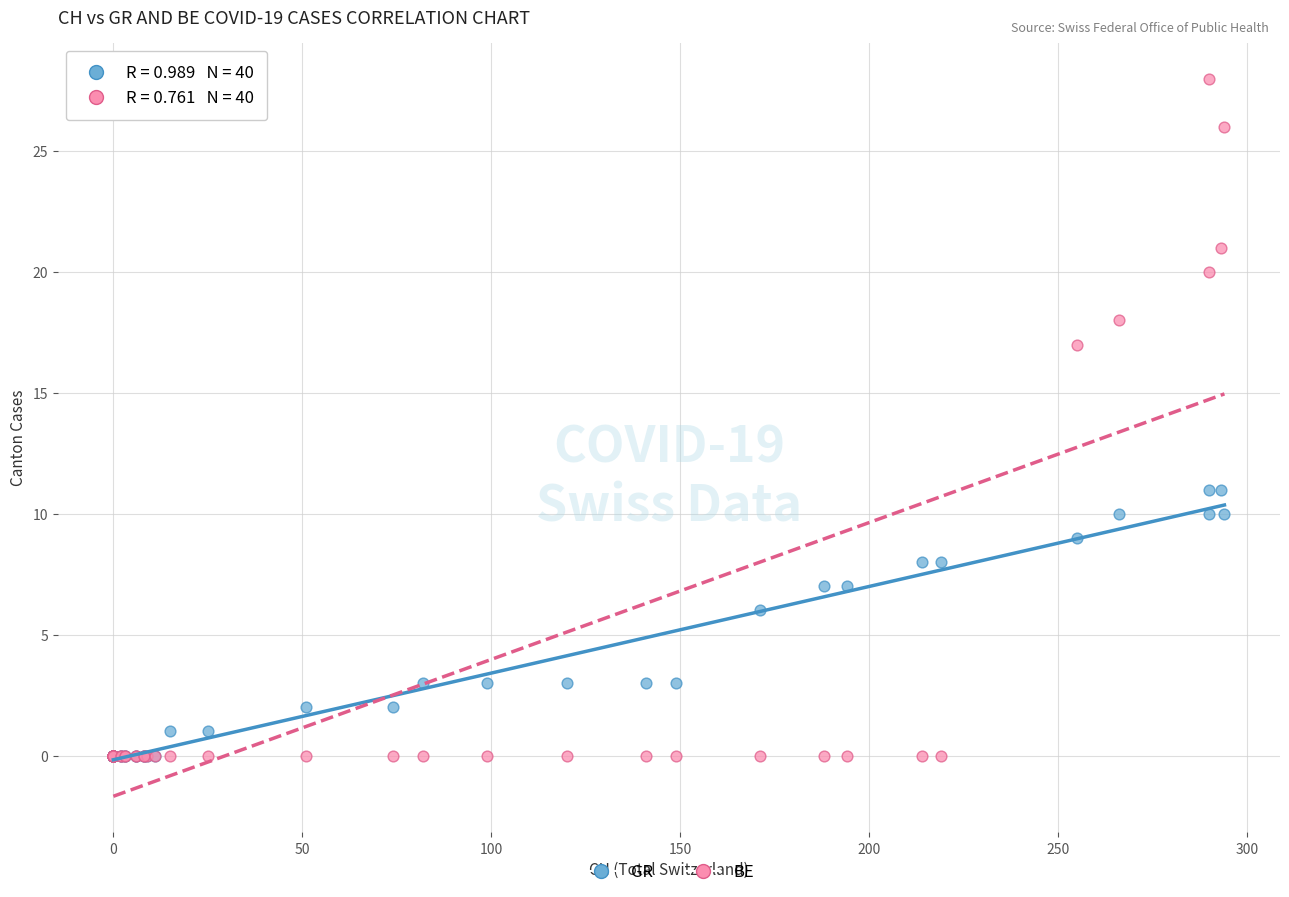

In the GR series, what Y value is closest to 5?

6